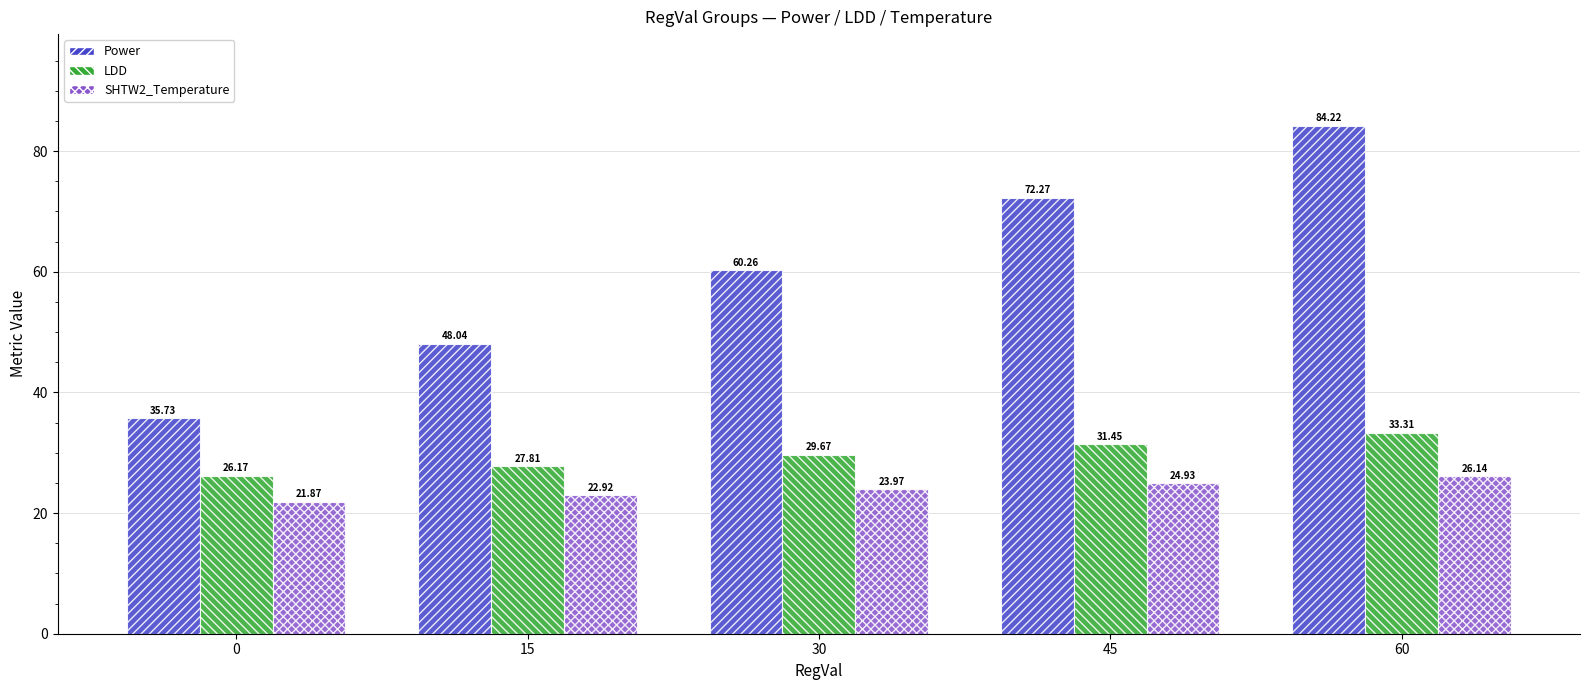

At 60, list the series in order from largest to smallest.

Power, LDD, SHTW2_Temperature